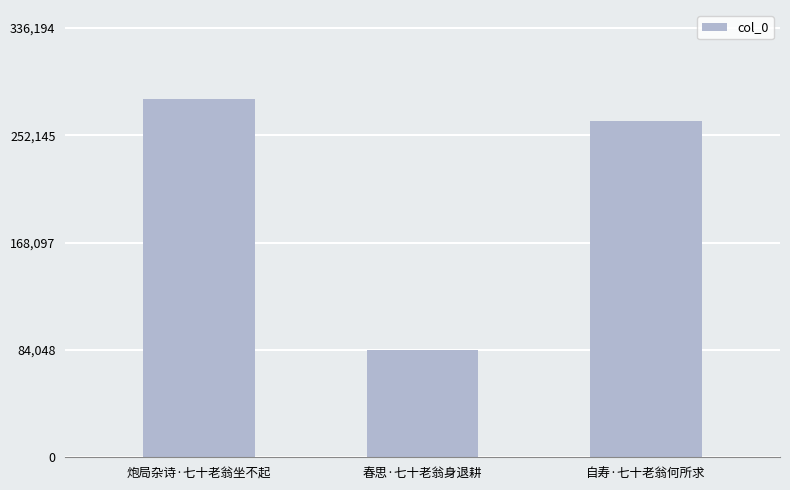

What position from the right is 炮局杂诗·七十老翁坐不起?

3